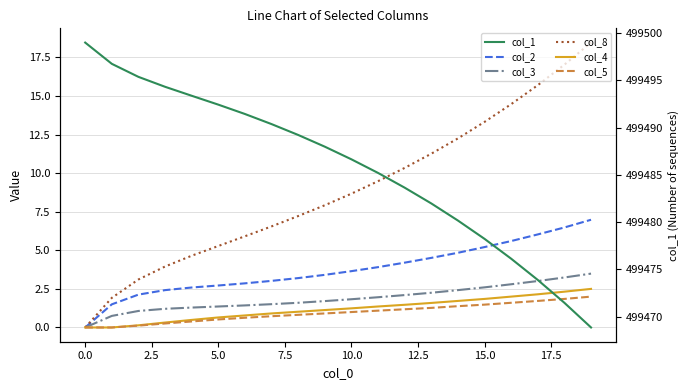

List the series in order of their peak value, lowest first.

col_5, col_4, col_3, col_2, col_8, col_1